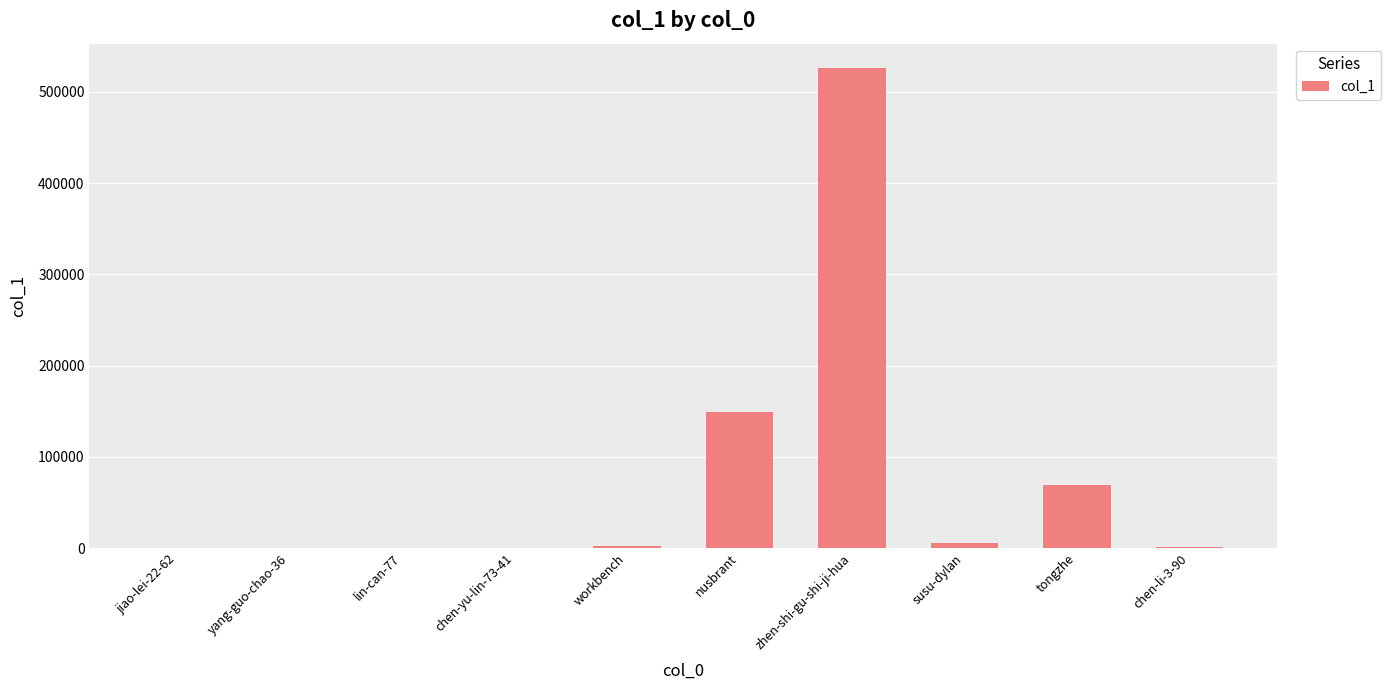

What is the greatest value displayed?

526519